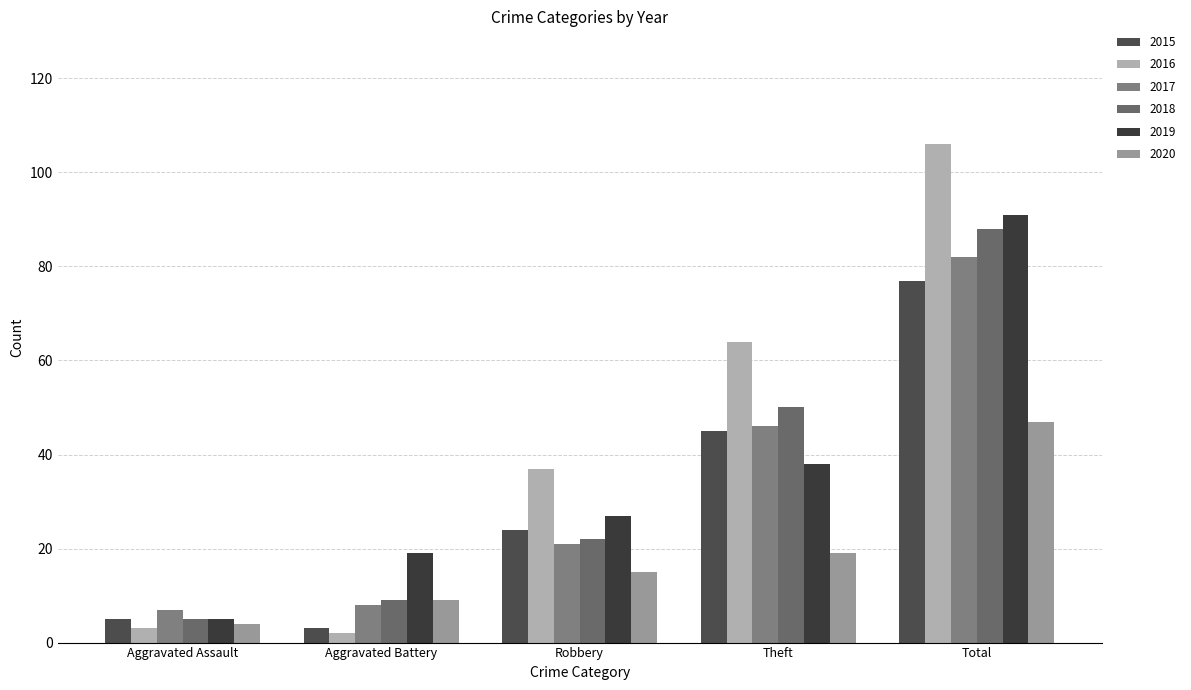

Is the value of 2020 at Total greater than the value of 2019 at Theft?

Yes